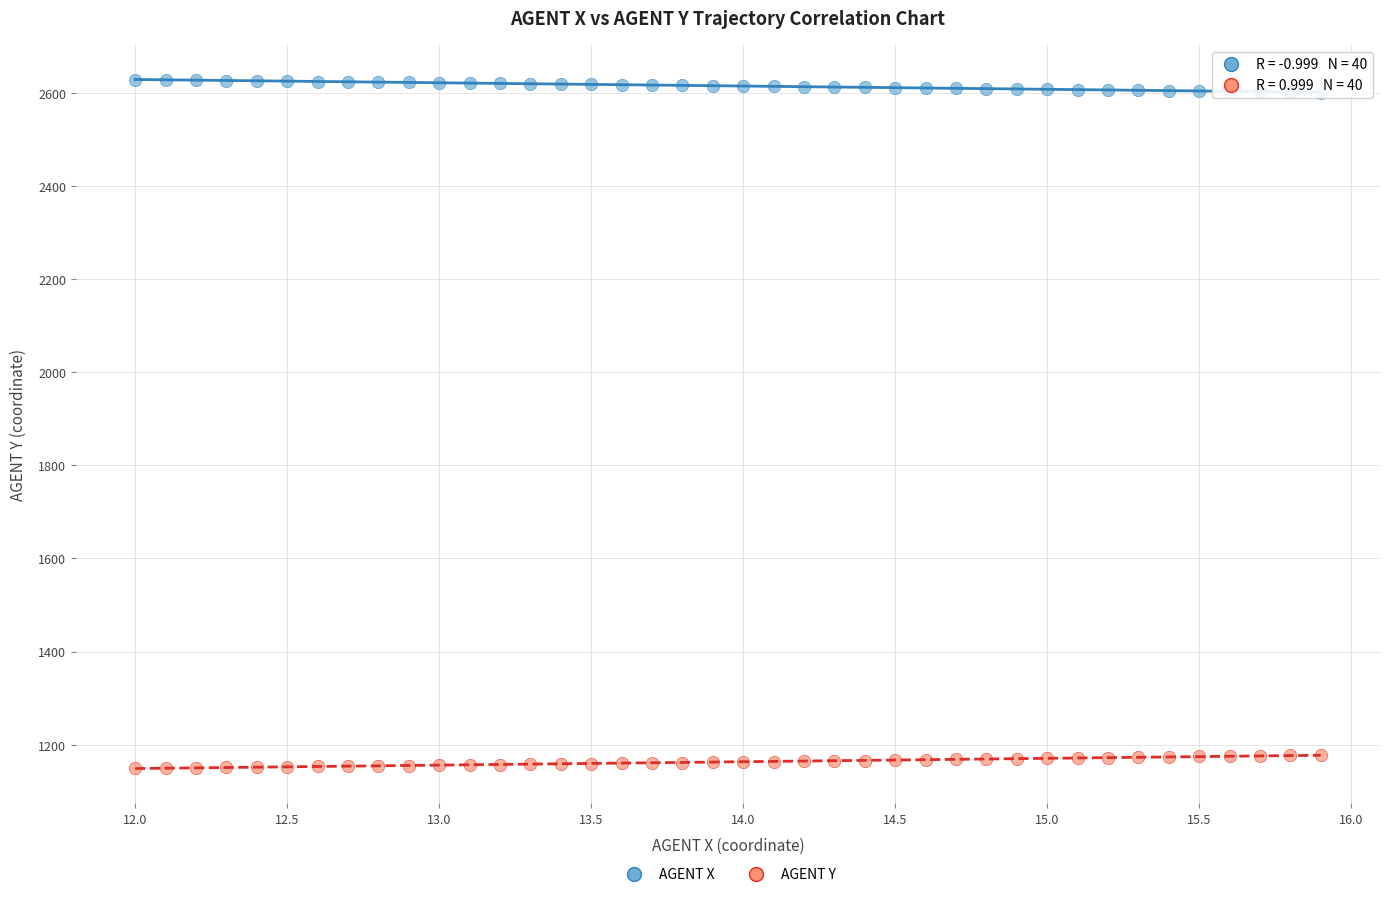

Across all data points, what is the range of X values (max minus min)?

3.9